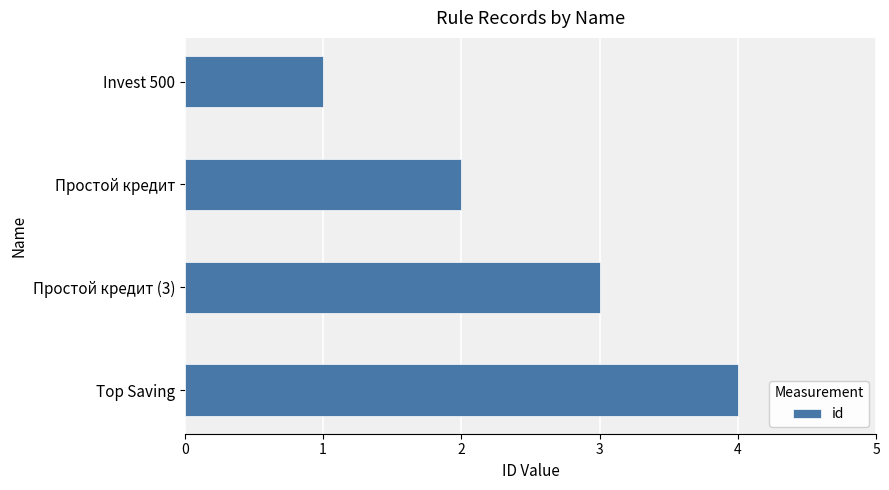

Which label corresponds to the largest value in the chart?

Top Saving